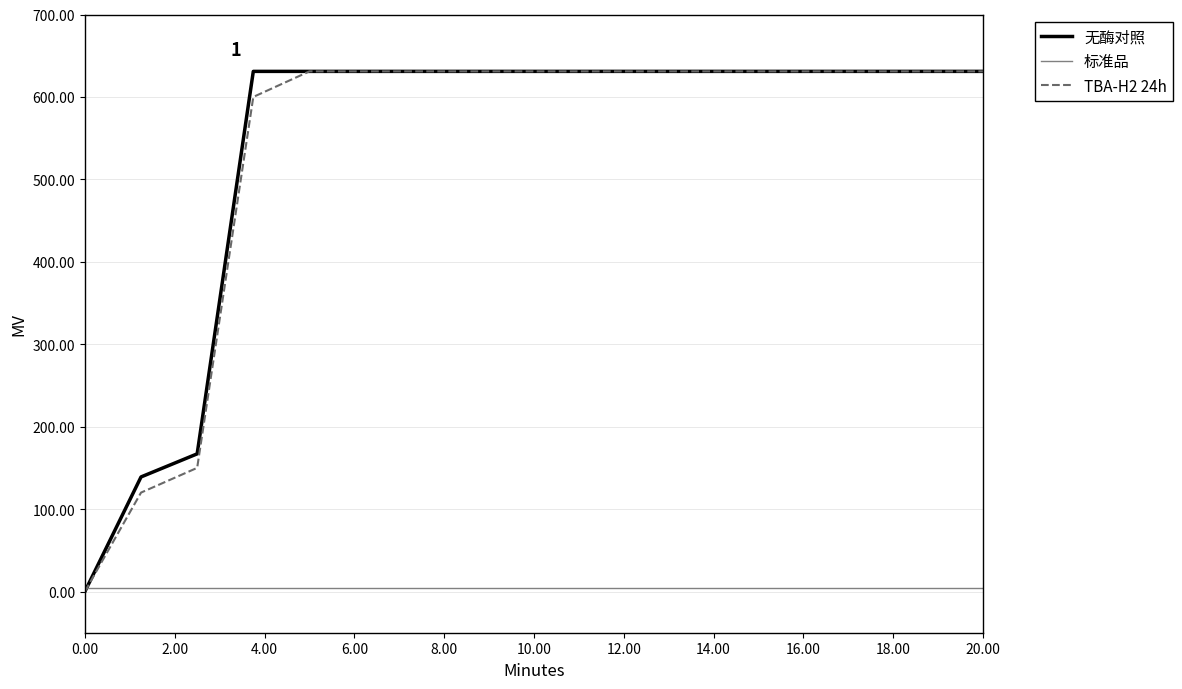

What is the maximum value for TBA-H2 24h?

631.0